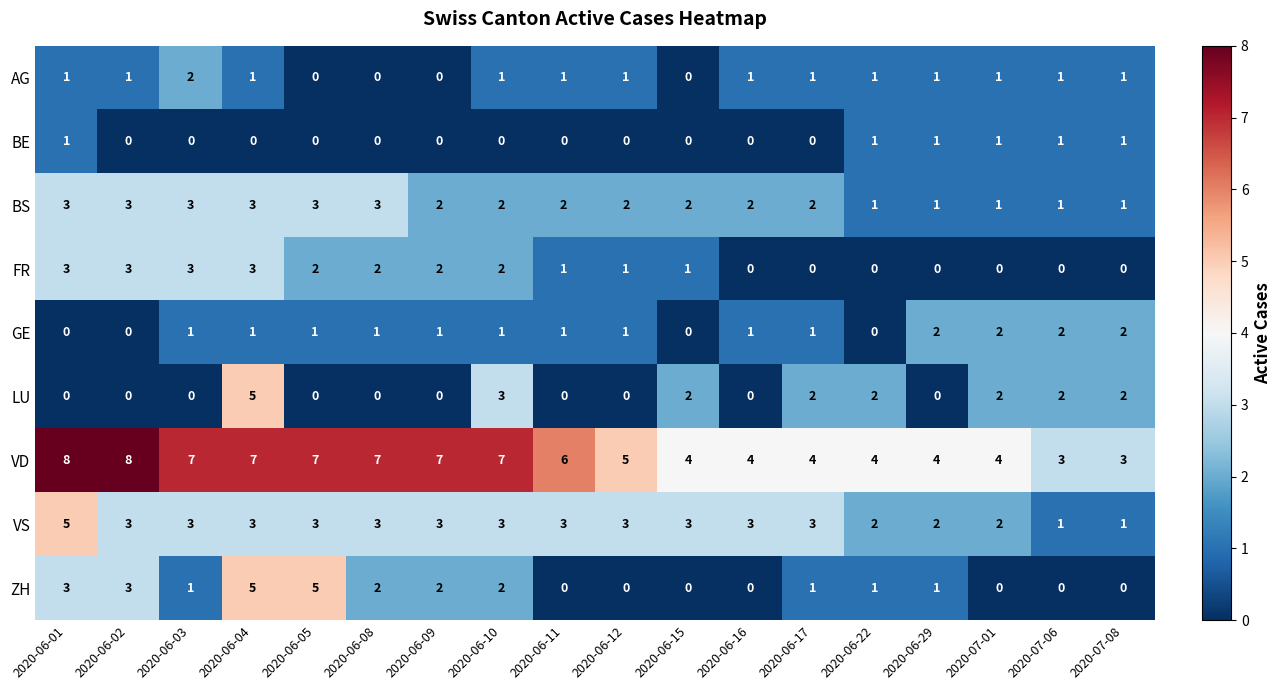

At which label does VD first exceed 6?

2020-06-01